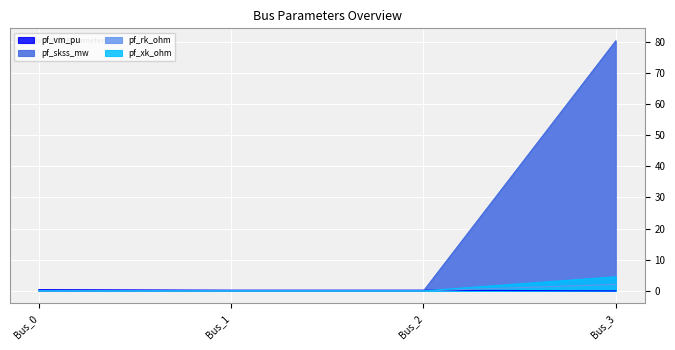

Which series has the largest total across all categories?

pf_skss_mw